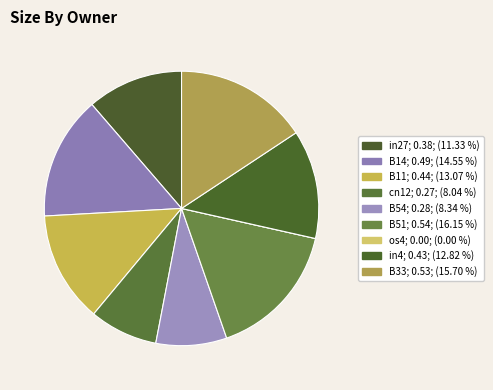

The os4 slice represents 0% of the pie. True or false?

True